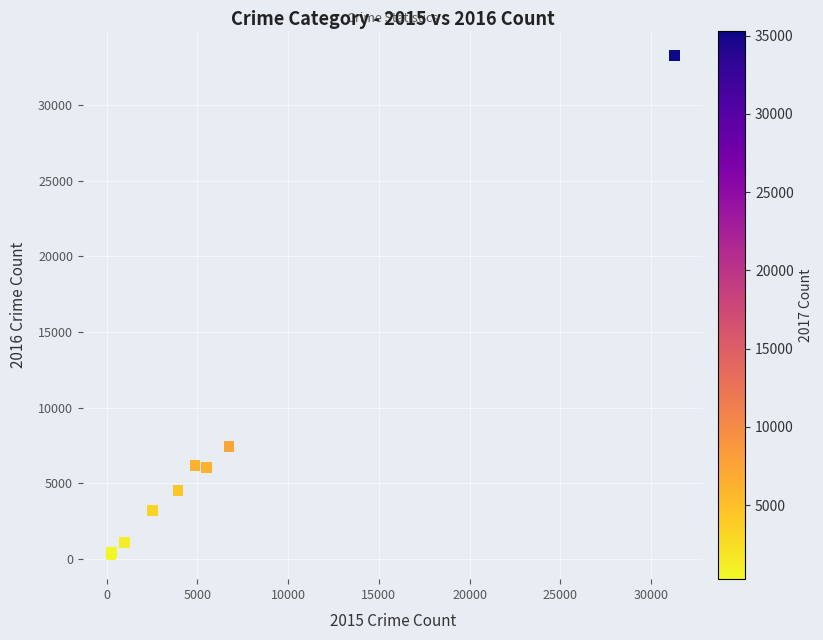

What Y value in the scatter plot is closest to 16787?

7428